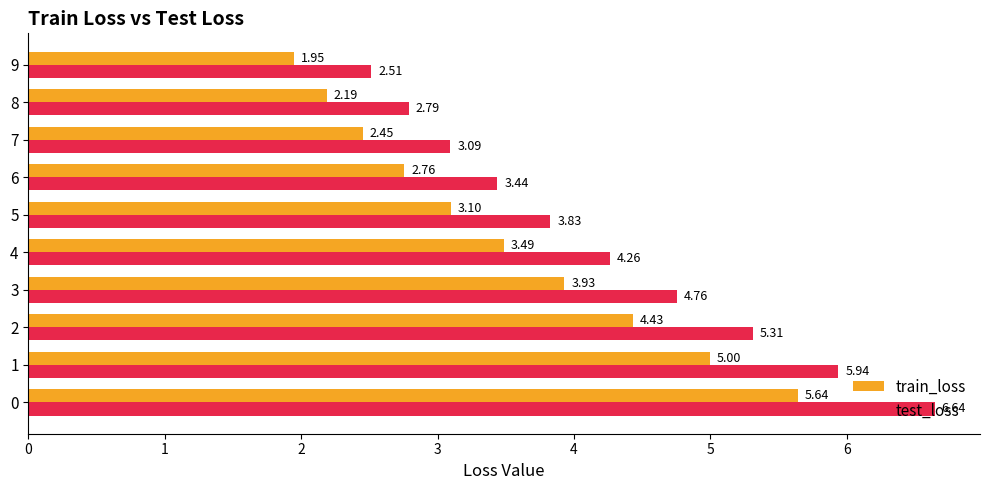

Rank the series at 3 from highest to lowest value.

test_loss, train_loss